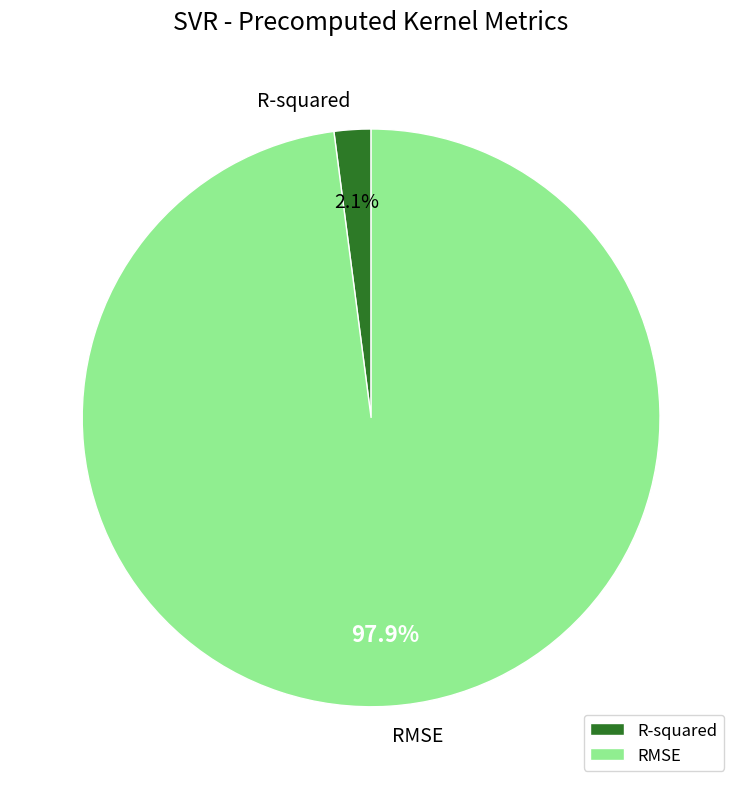

Combined, do RMSE and R-squared account for over 50%?

Yes